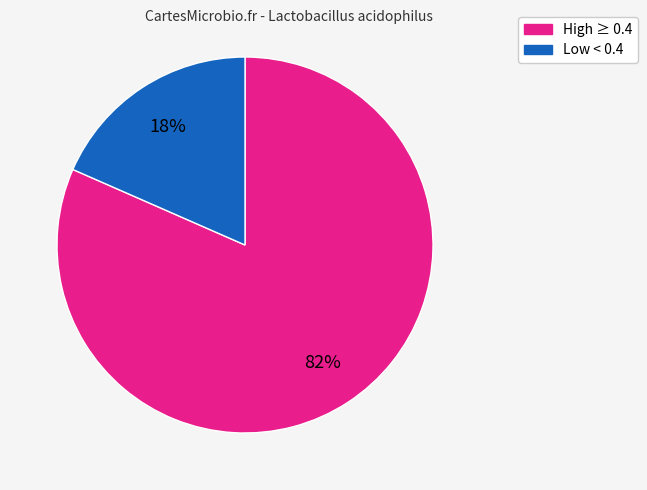

To the nearest percent, what is the average slice percentage?

50%